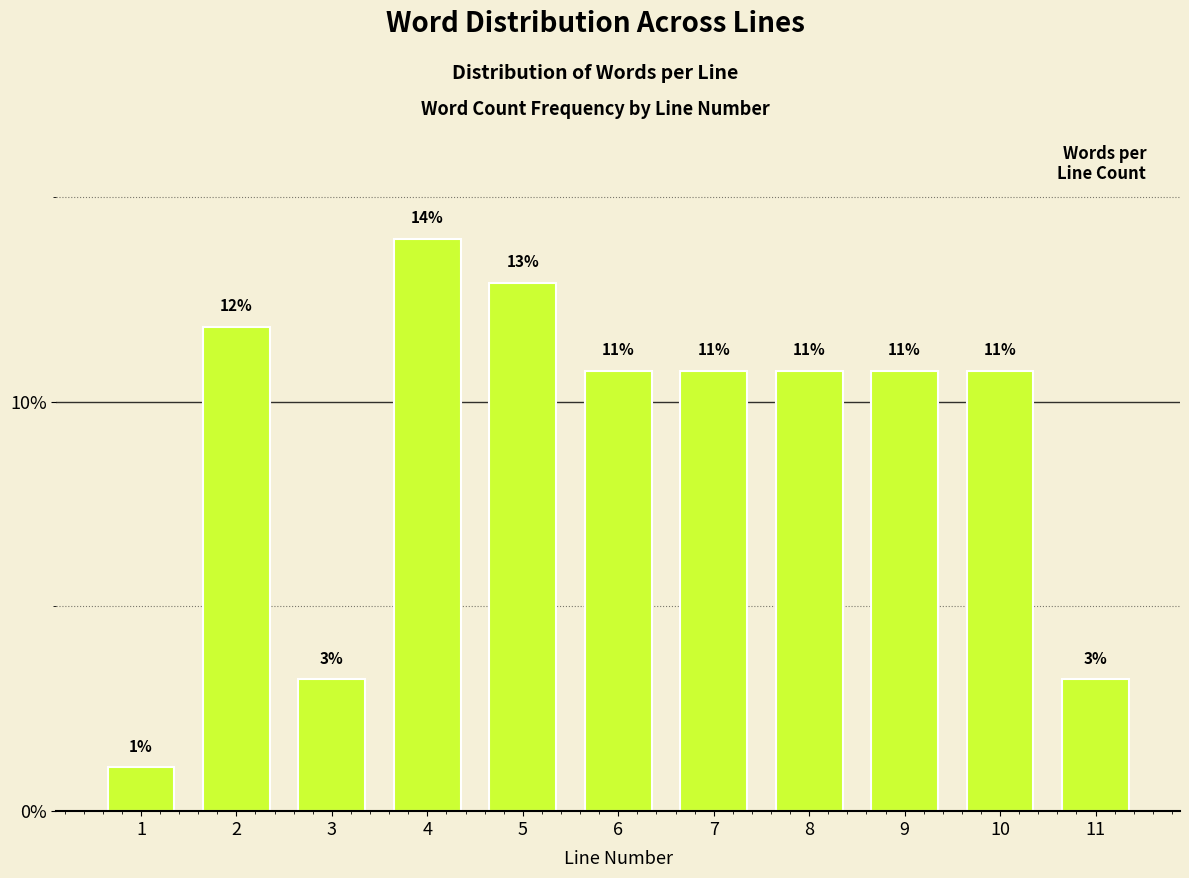

Does the chart contain any negative values?

No